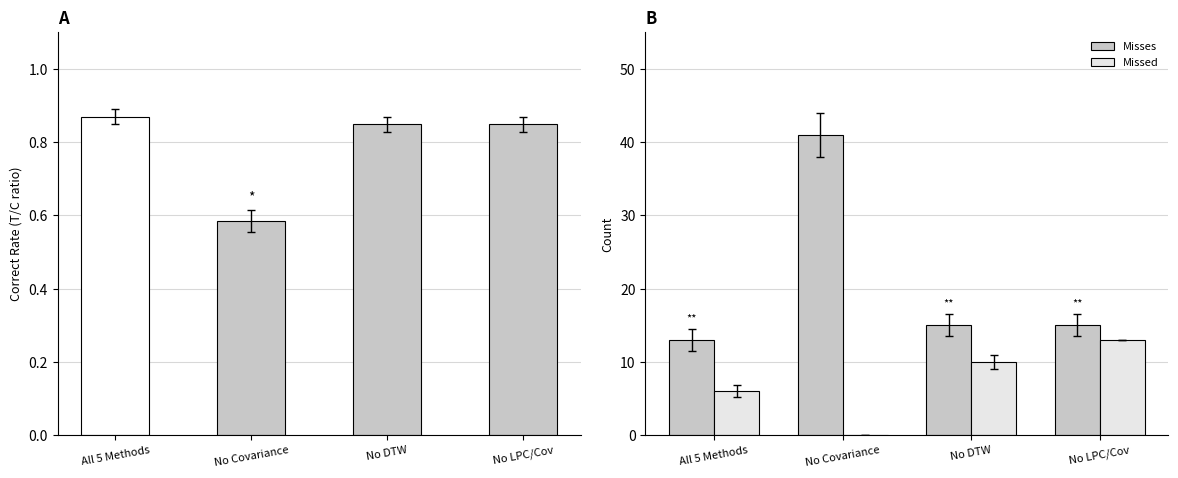

What is the greatest value displayed?

41.0